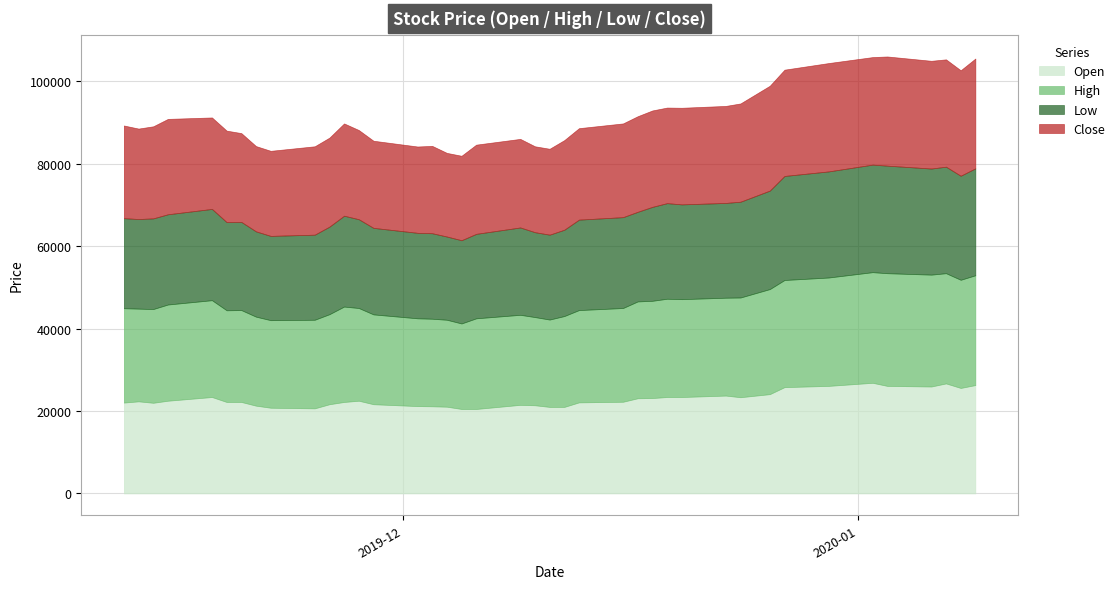

True or false: Low and Close cross at least once.

False